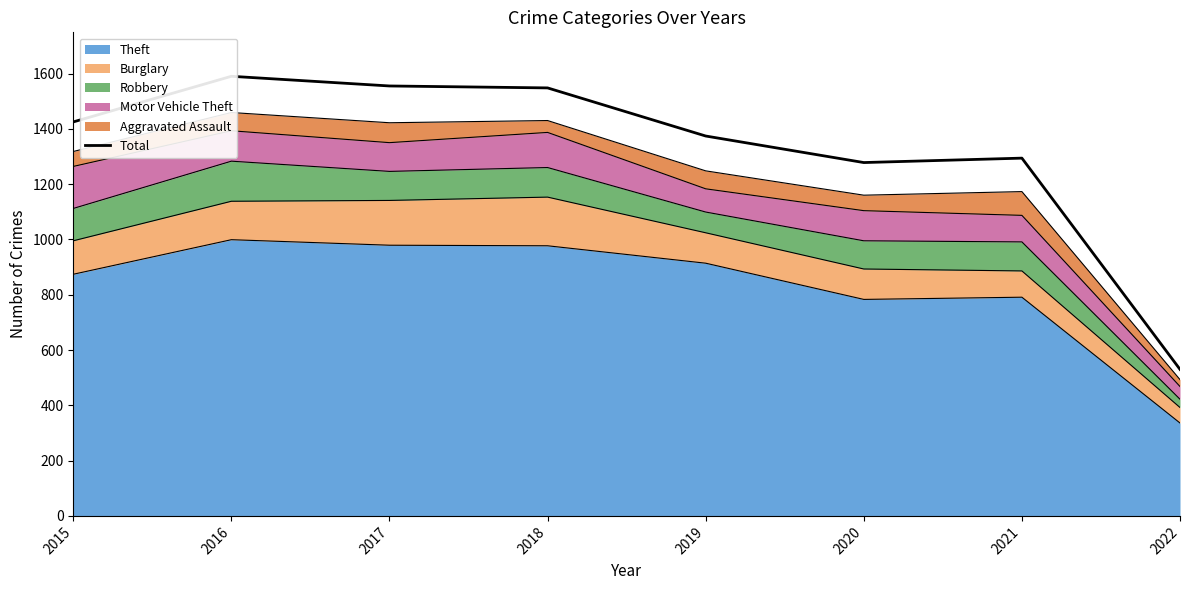

Rank the categories by value from highest to lowest.

2016, 2017, 2018, 2015, 2019, 2021, 2020, 2022